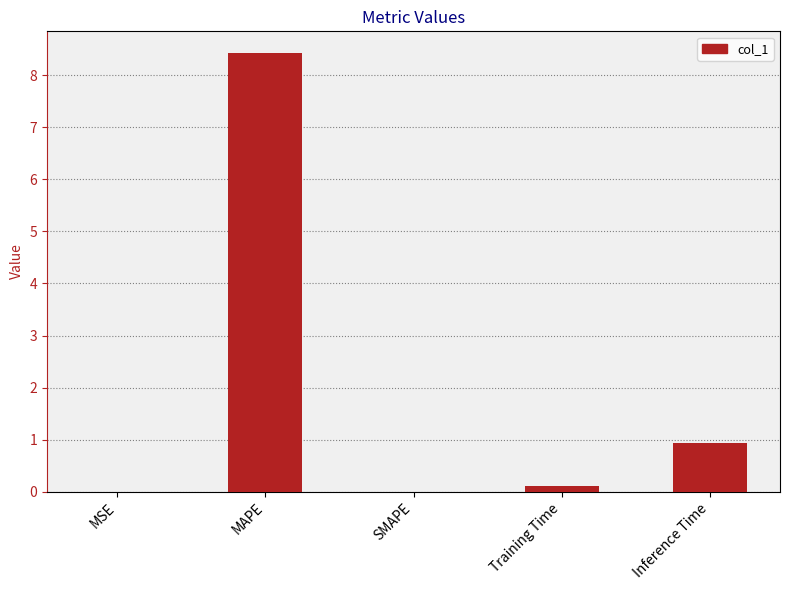

What is the sum of all values?

9.5